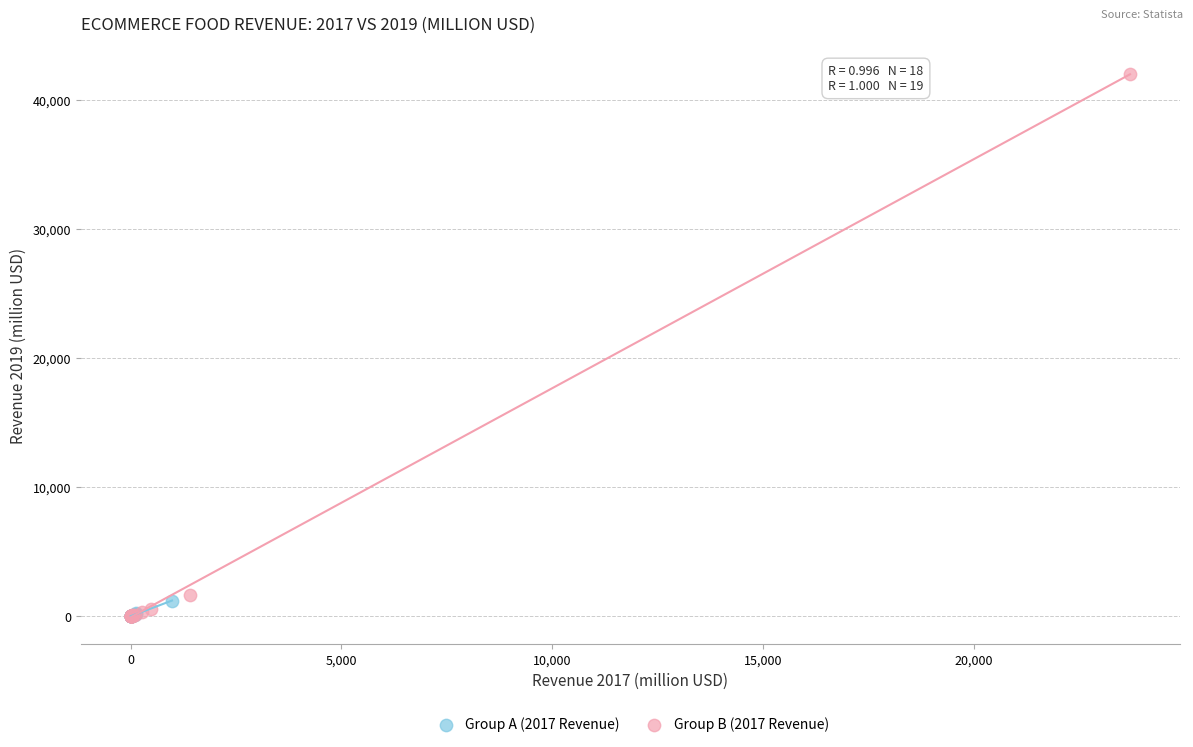

Which series has the widest spread of Y values?

Group B (2017 Revenue)